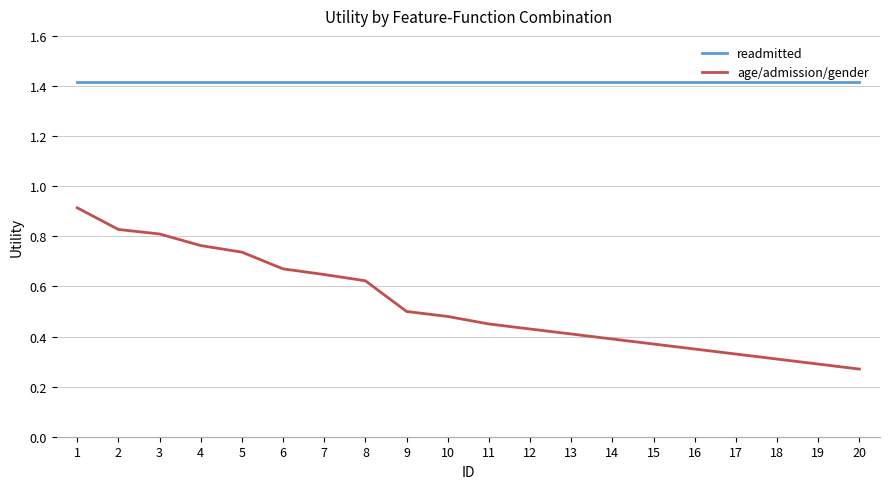

True or false: readmitted has a value of 2.5 at 20.

False